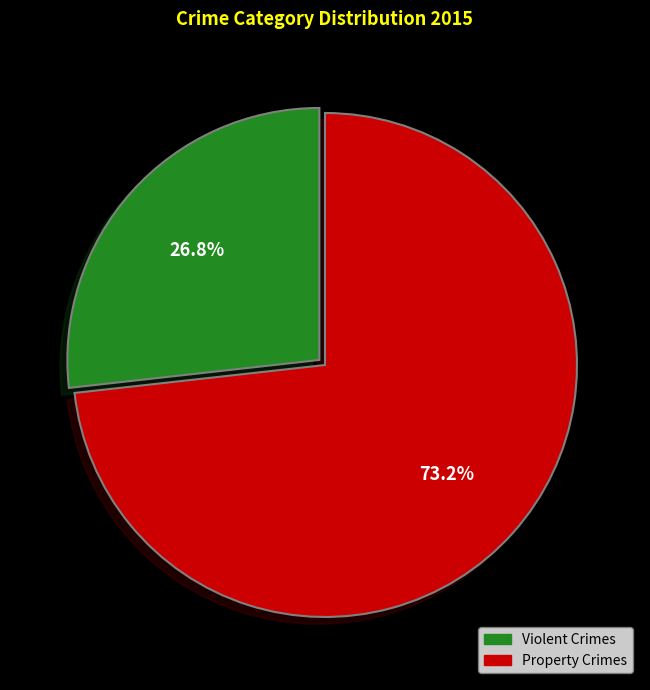

Is there any slice that represents more than half of the pie?

Yes